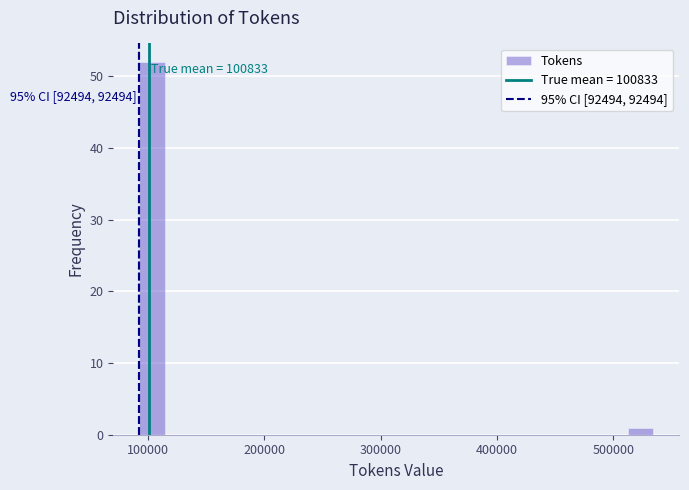

Around what value on the x-axis is the tallest bar? Give the approximate position of its centre, as read against the axis.

100000